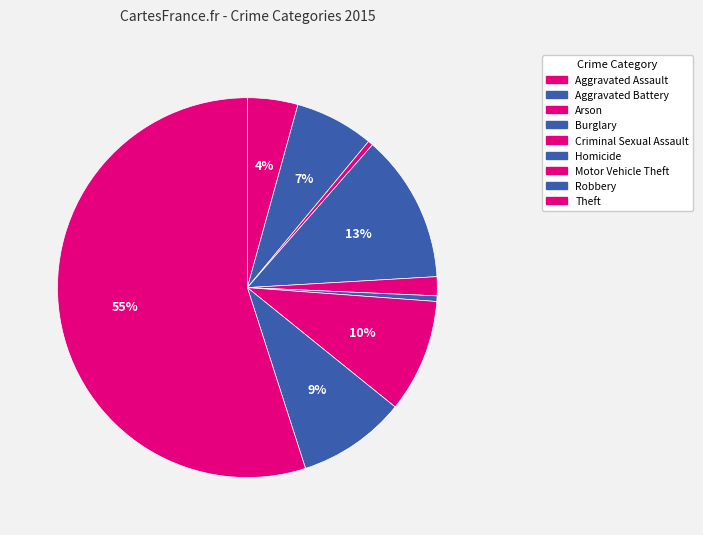

What is the change in value from Aggravated Battery to Criminal Sexual Assault?

-5335